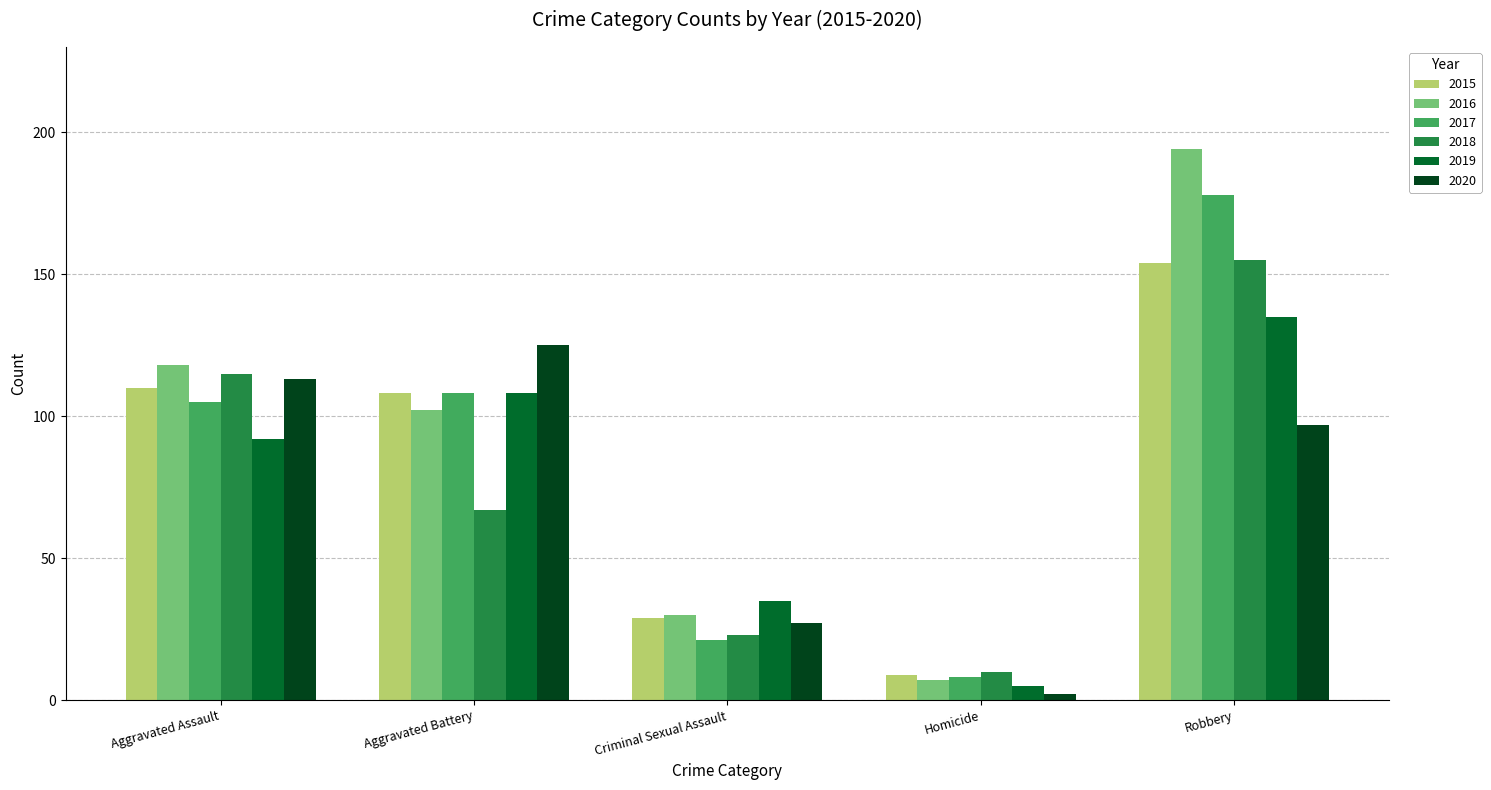

Between Homicide and Robbery, which series saw the biggest shift?

2016